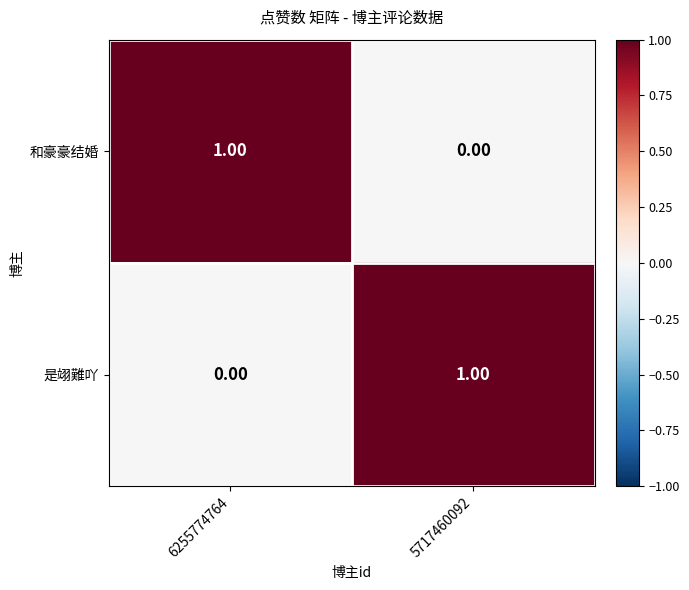

What is the total value across all series at 5717460092?

1